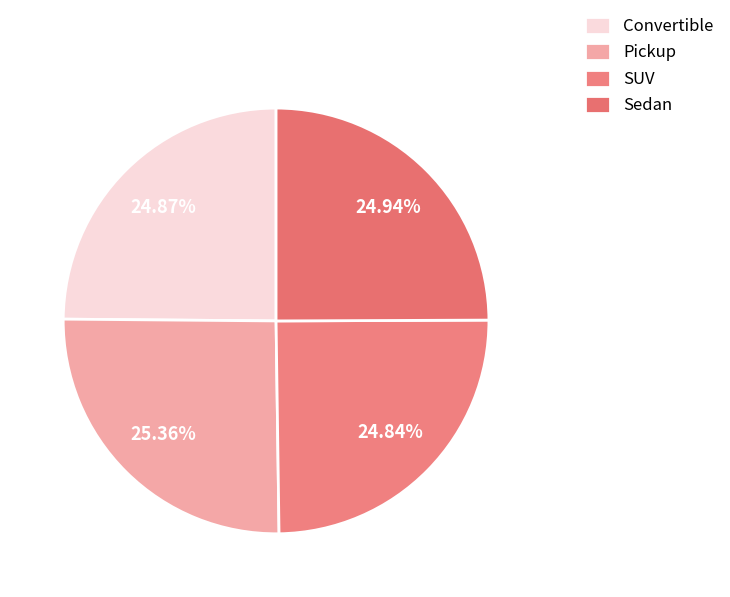

Combined, do Convertible and Pickup account for over 50%?

Yes